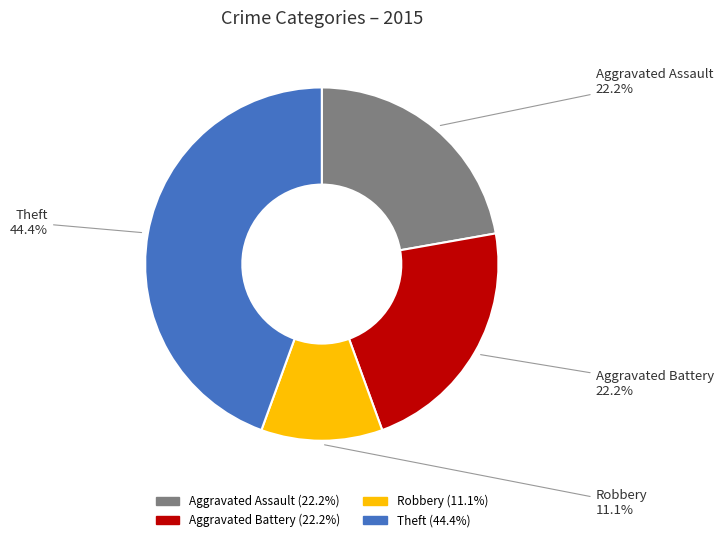

Does any single category account for the majority?

No